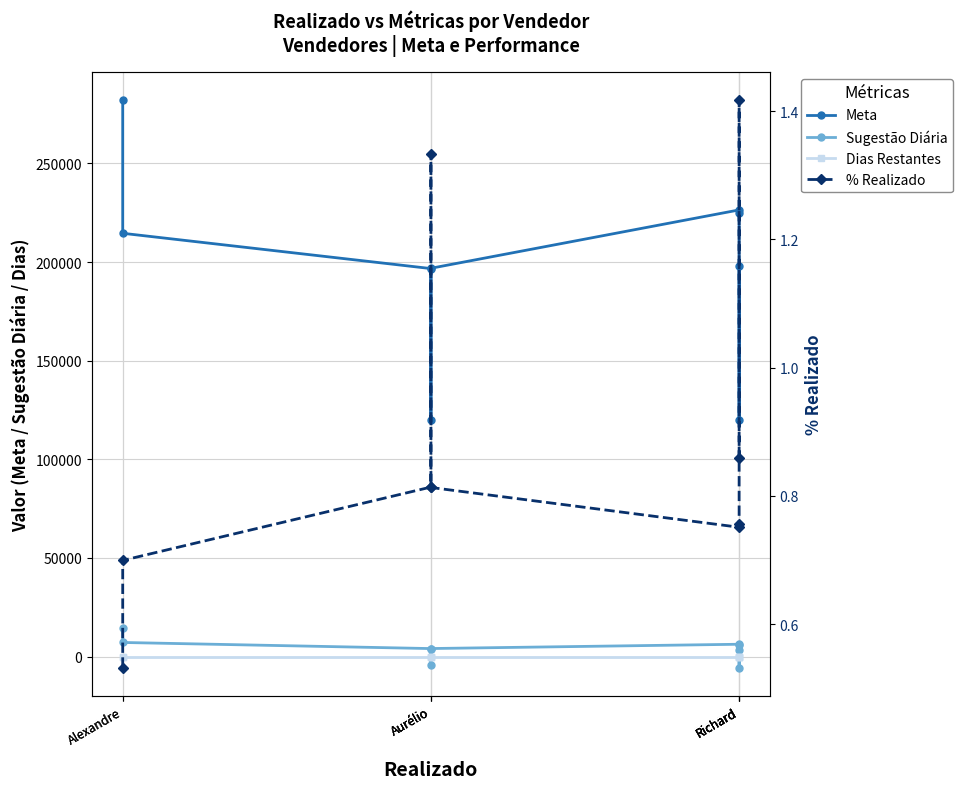

List the labels in order of Meta value, largest first.

Alexandre, Richard, Richard, Alexandre, Richard, Aurélio, Aurélio, Aurélio, Richard